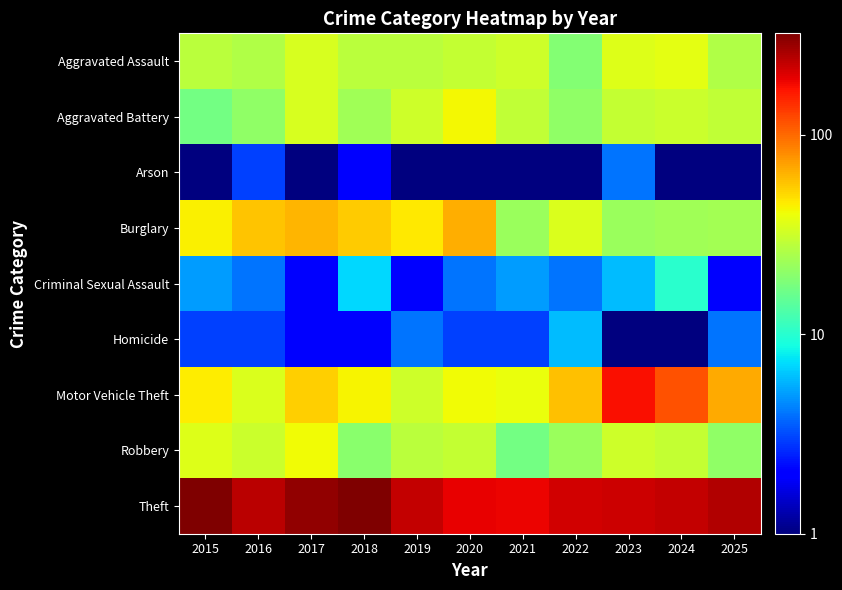

Which has a higher value, 2019 or 2016?

2019